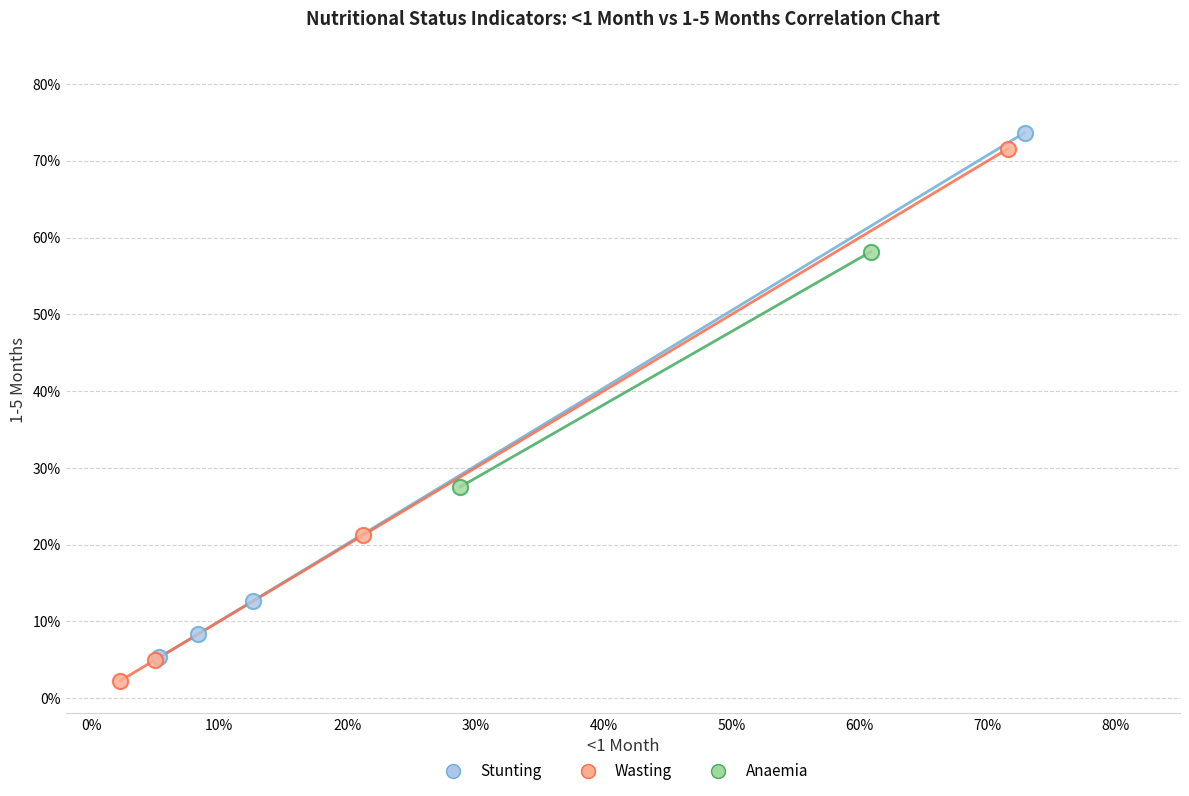

Which series contains the lowest Y value?

Wasting